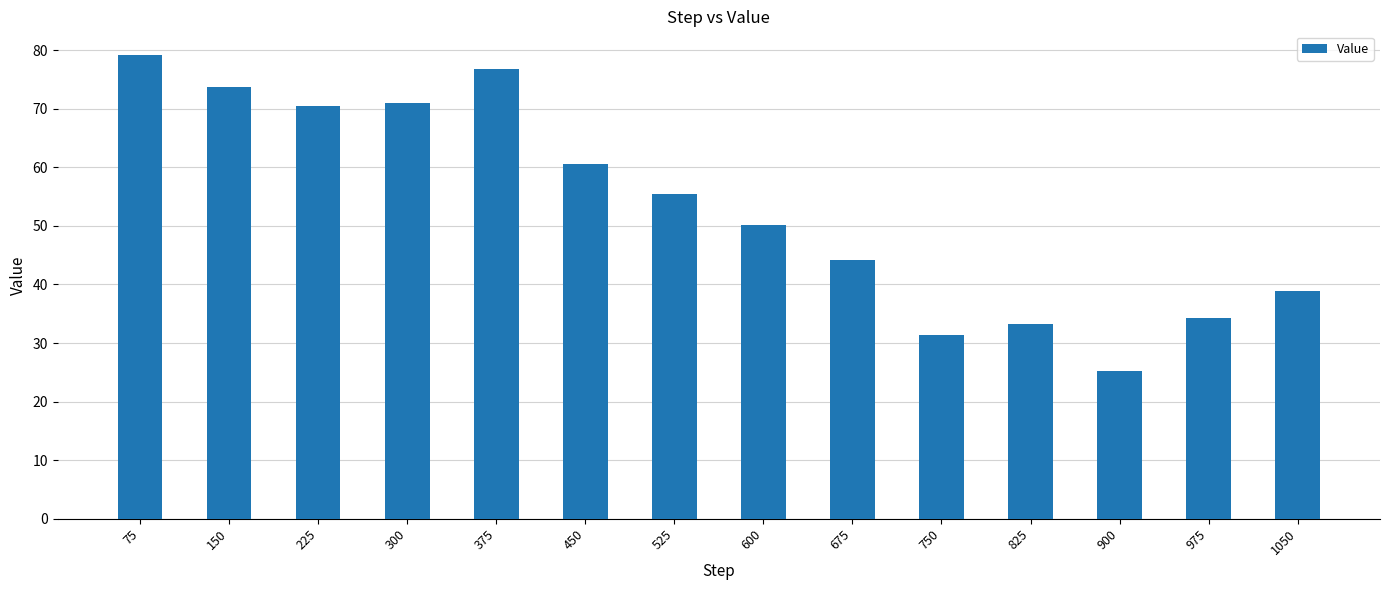

What is the smallest value displayed?

25.2